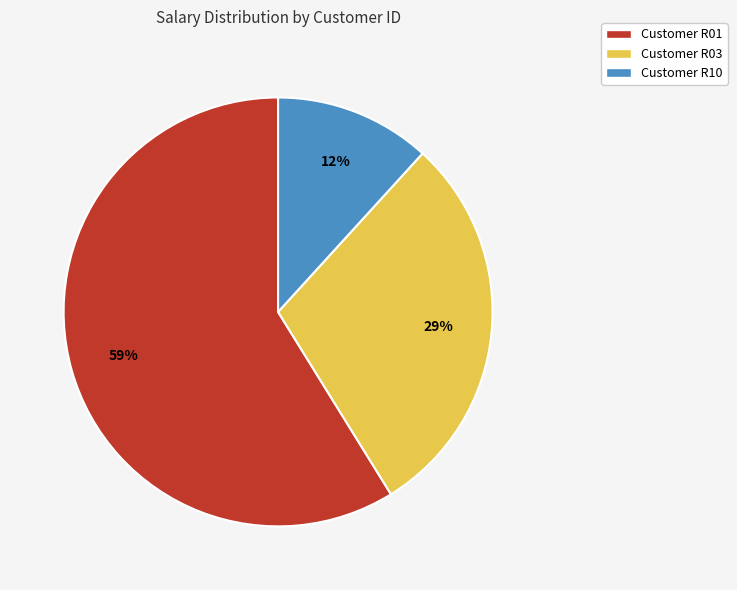

To the nearest percent, what is the difference between the largest and smallest slice percentages?

47%